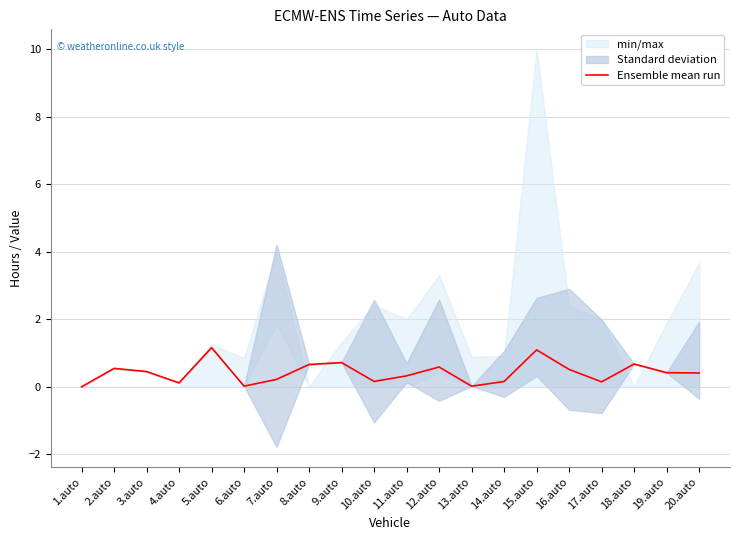

What is the sum of the values at 4.auto and 14.auto?

0.3